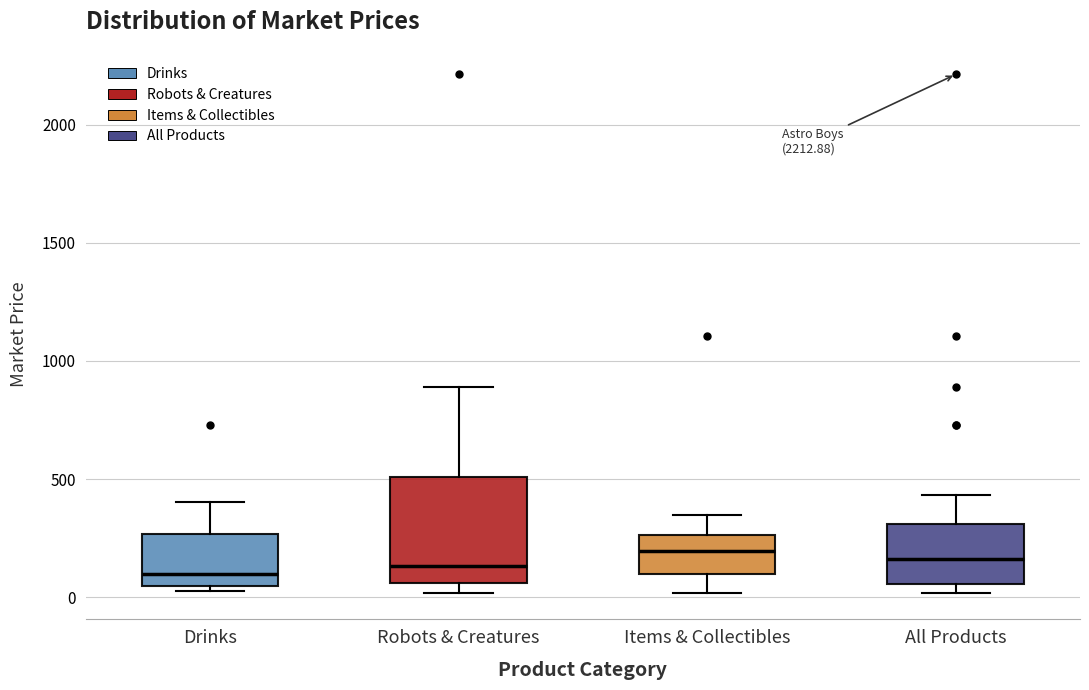

Which box is the tallest, from its lower edge to its upper edge?

Robots & Creatures